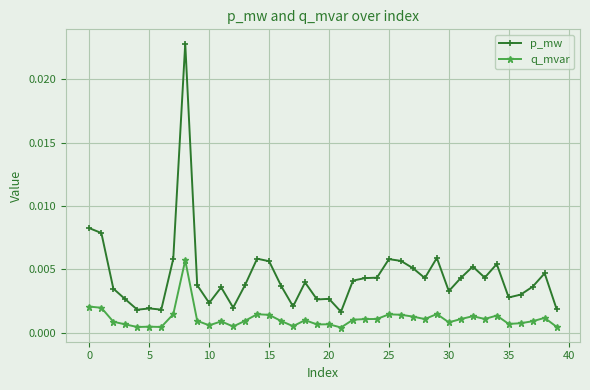

Does the chart have visible grid lines?

Yes